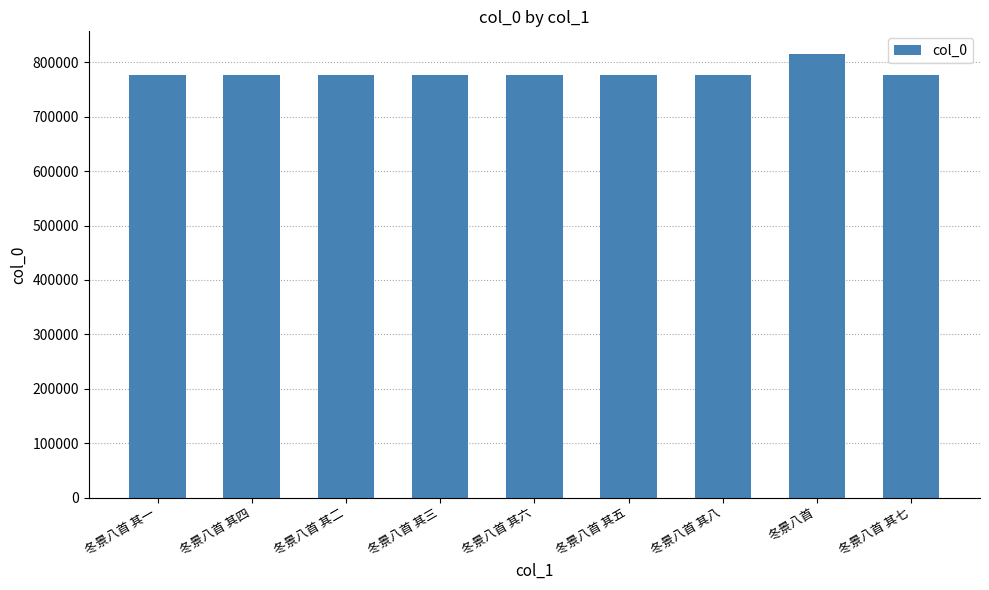

What is the label of the 6th bar from the right?

冬景八首 其三